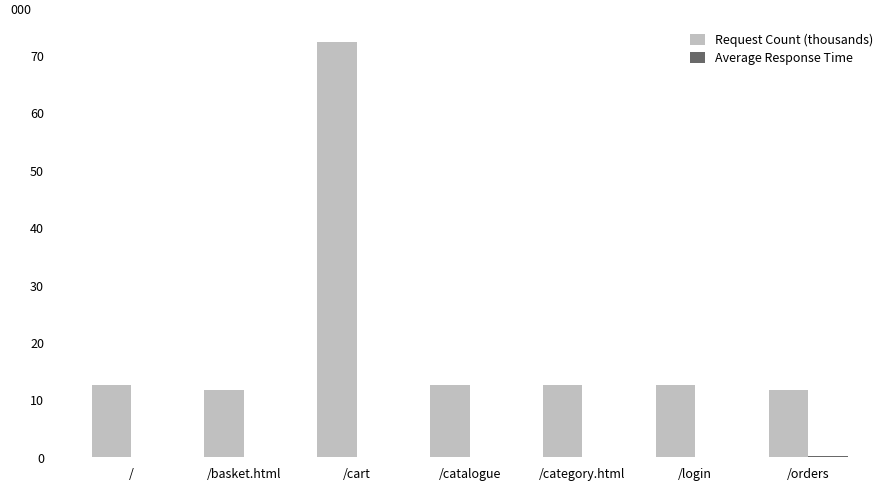

Which series changed the most between /cart and /category.html?

Request Count (thousands)